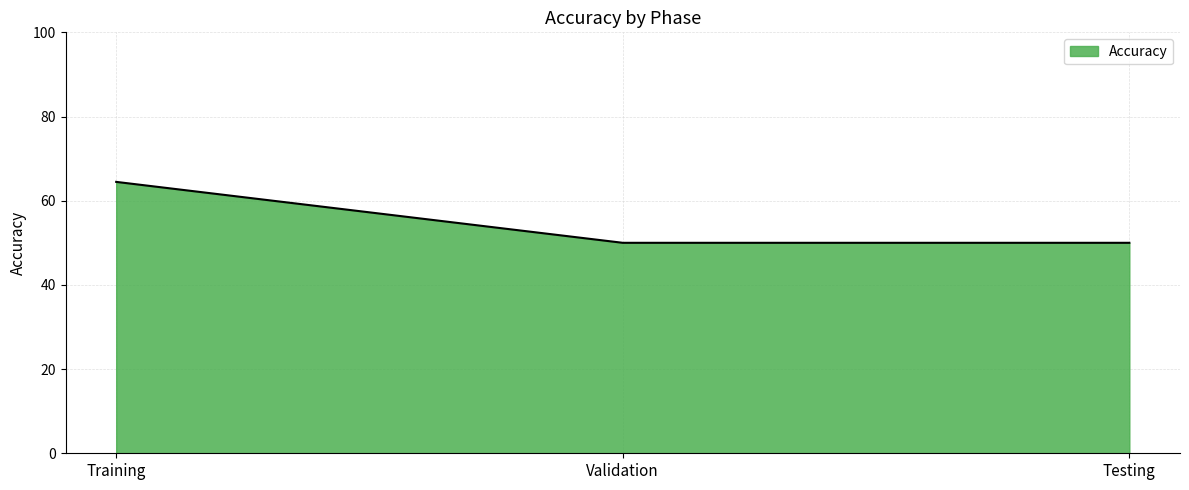

Which has a higher value, Testing or Training?

Training